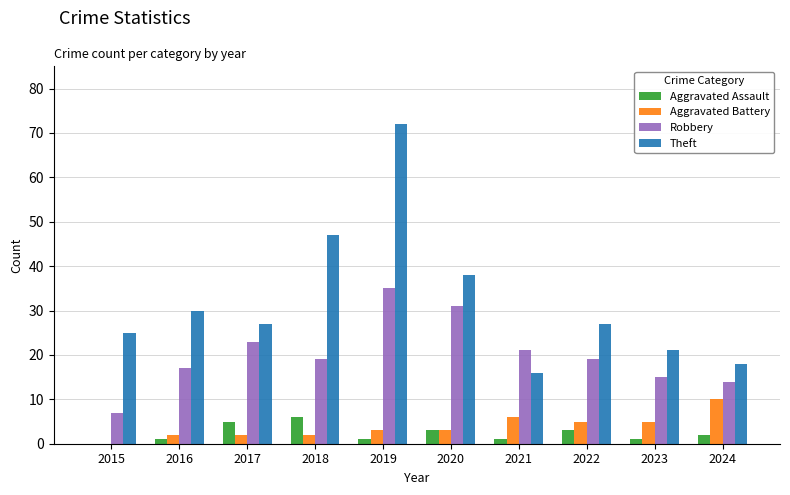

Which series has the largest total across all categories?

Theft